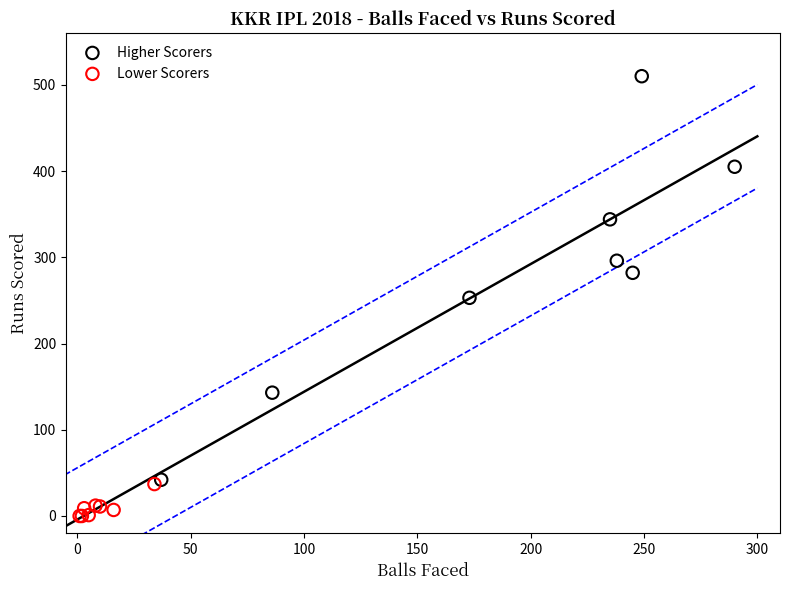

Which series contains the lowest Y value?

Lower Scorers